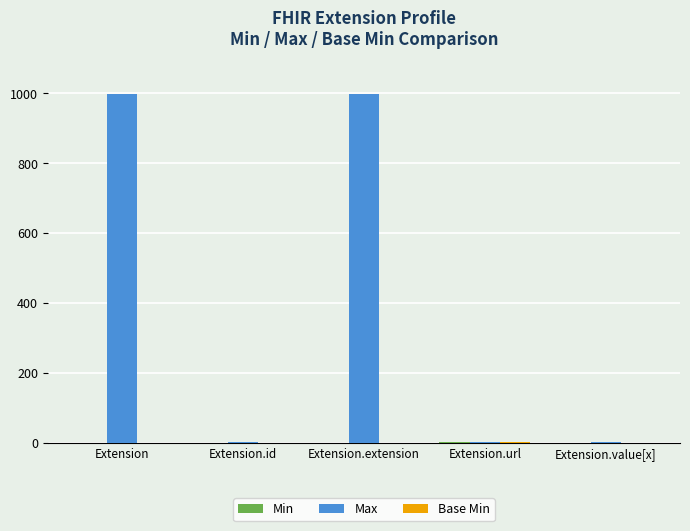

What is the maximum value shown in the chart?

999